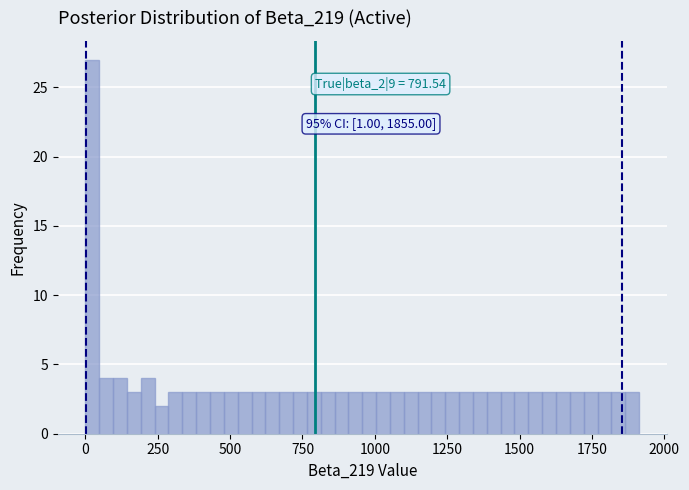

Around what value on the x-axis is the tallest bar? Give the approximate position of its centre, as read against the axis.

0